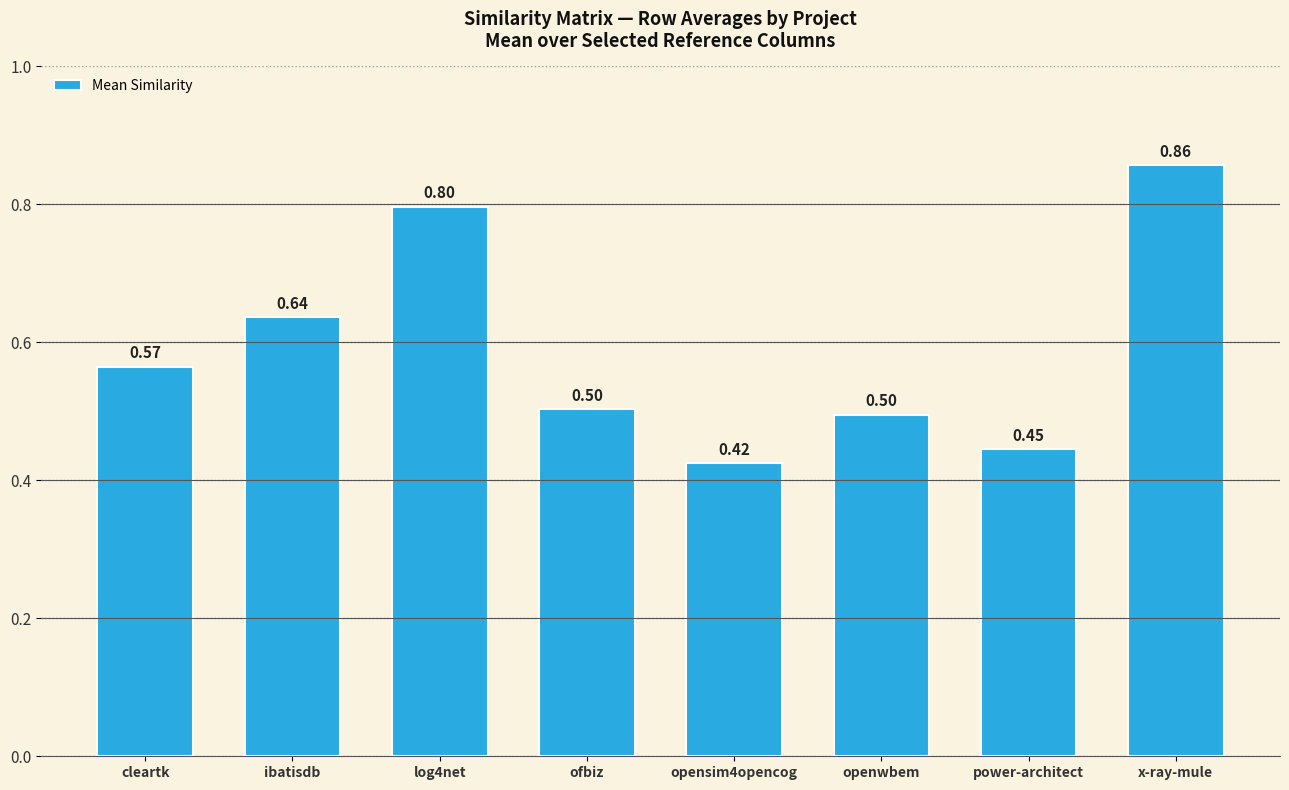

What is the label of the 2nd bar from the right?

power-architect